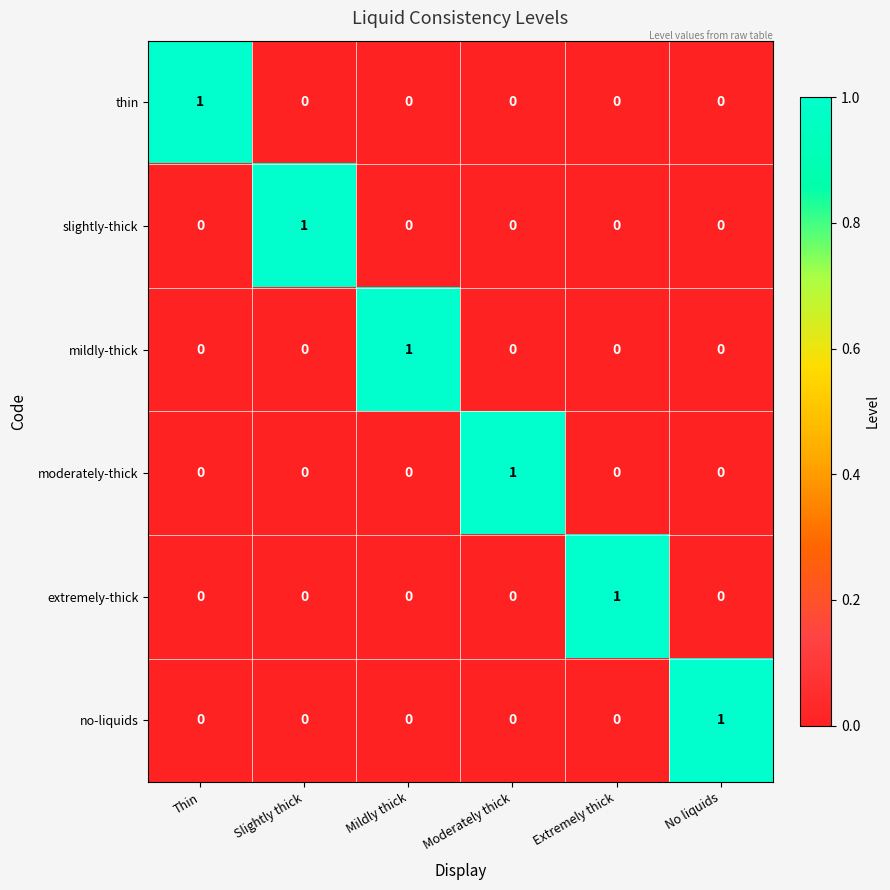

The value of no-liquids at No liquids is 2. True or false?

False